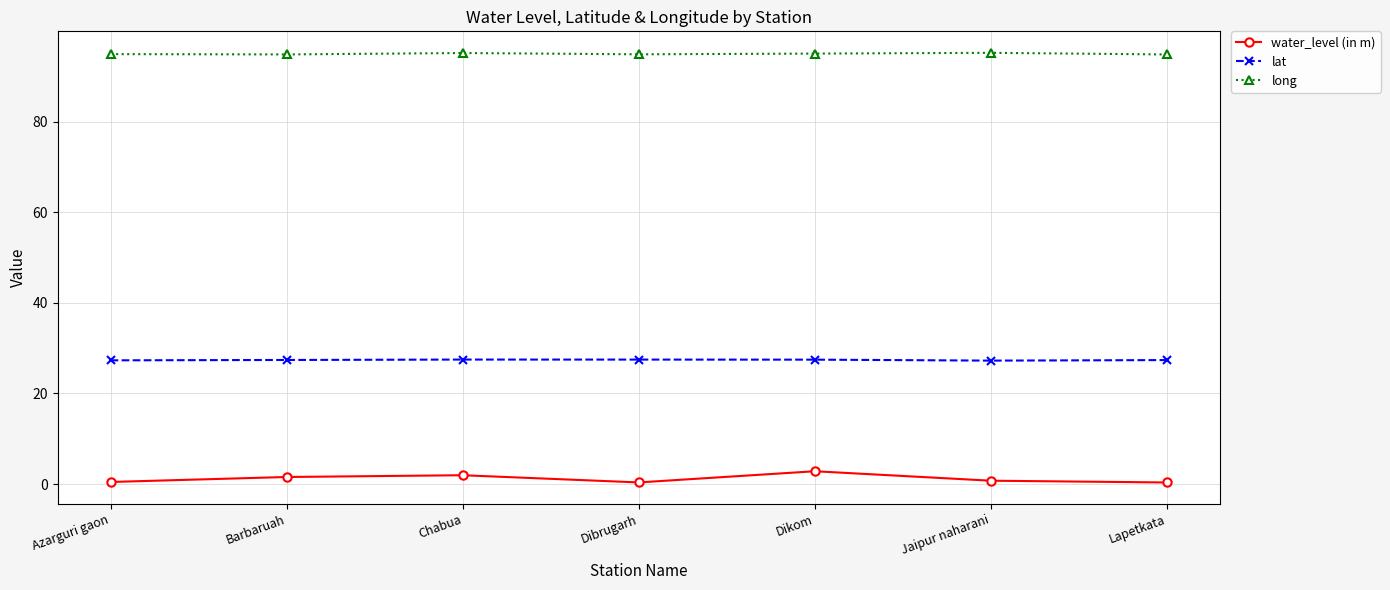

Rank the series at Chabua from highest to lowest value.

long, lat, water_level (in m)